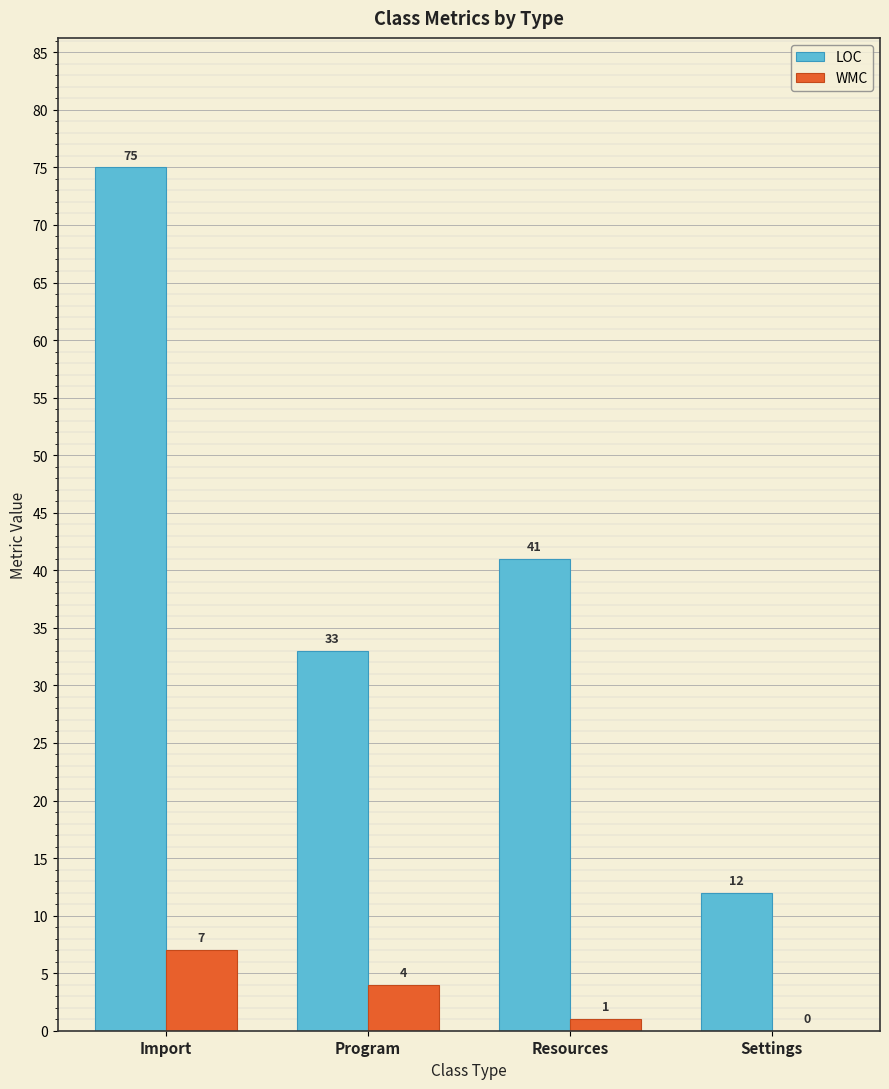

What is the highest value of the WMC series?

7